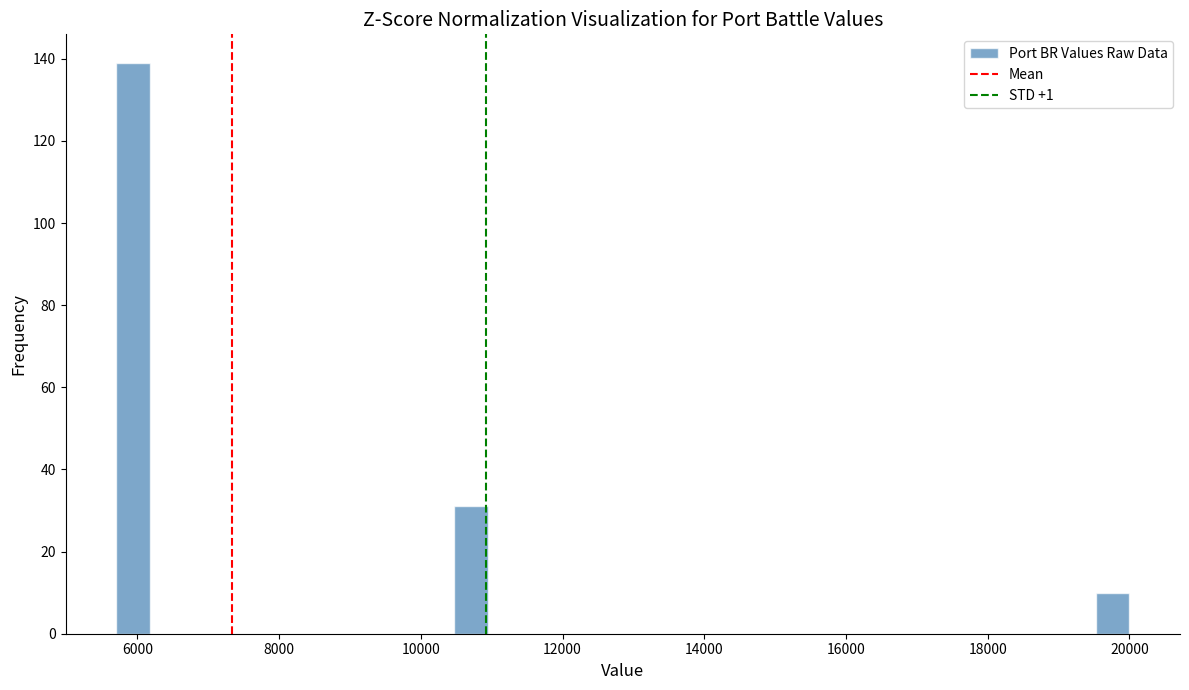

Around what value on the x-axis is the tallest bar? Give the approximate position of its centre, as read against the axis.

6000